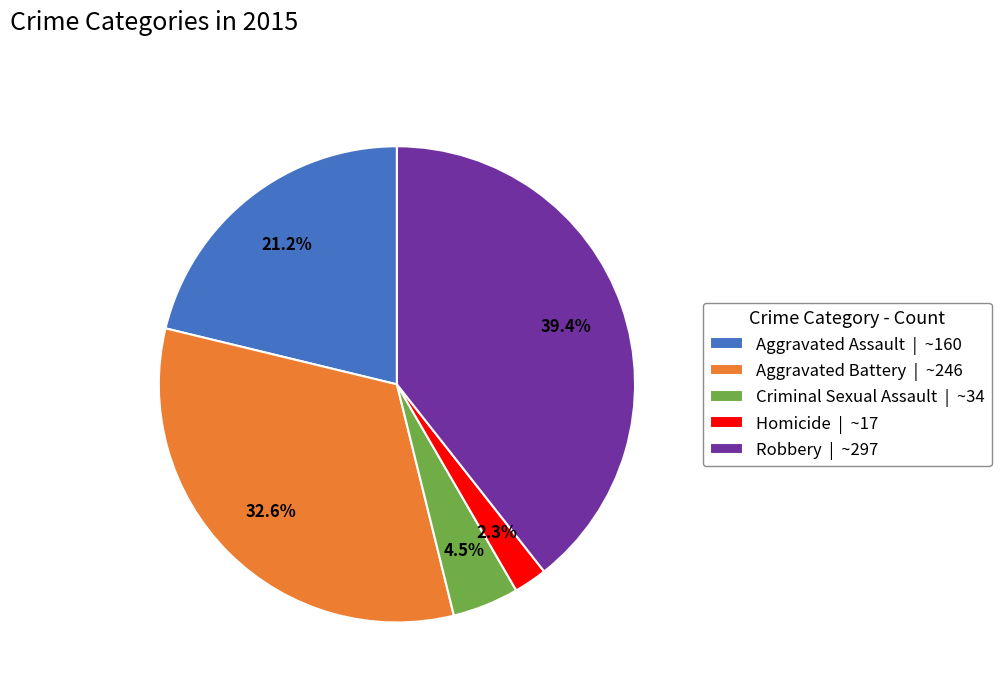

Is it true that Robbery is 39% of the pie?

True